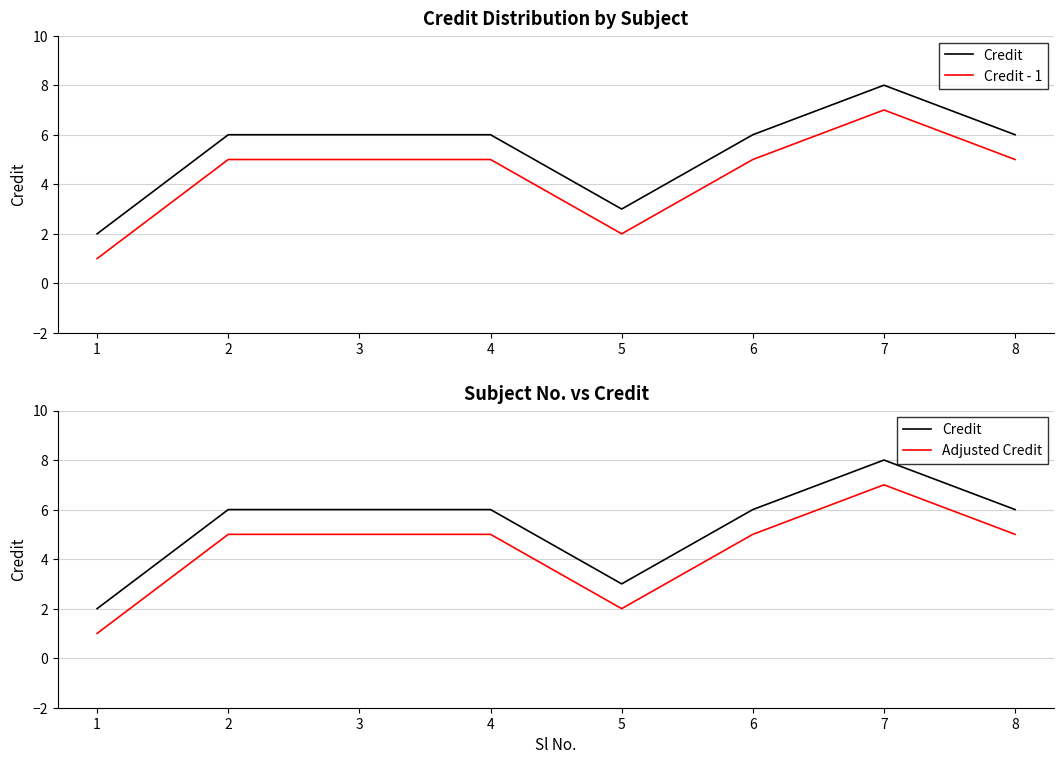

Which series has the largest range (max minus min)?

Credit